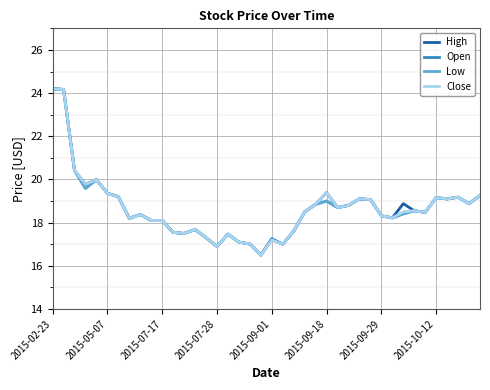

What is the smallest value displayed?

16.5